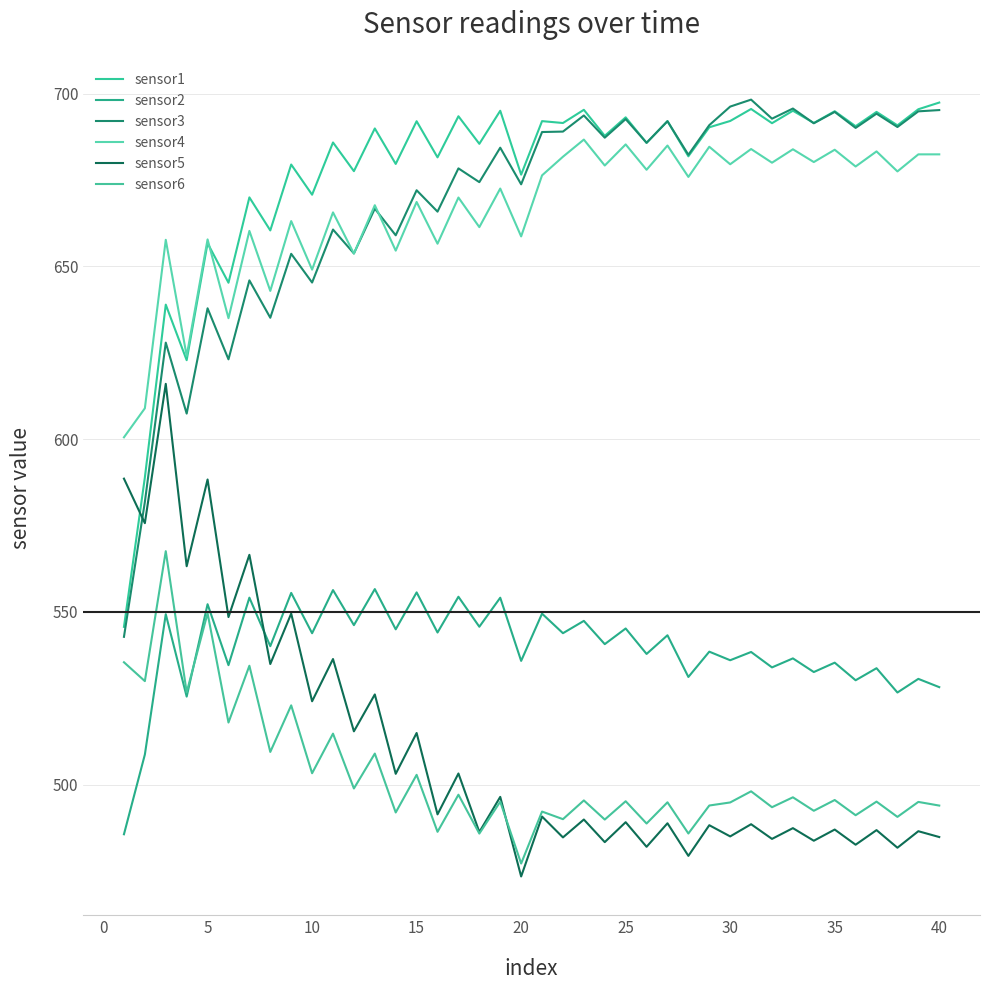

What are all the series names shown in the legend?

sensor1, sensor2, sensor3, sensor4, sensor5, sensor6